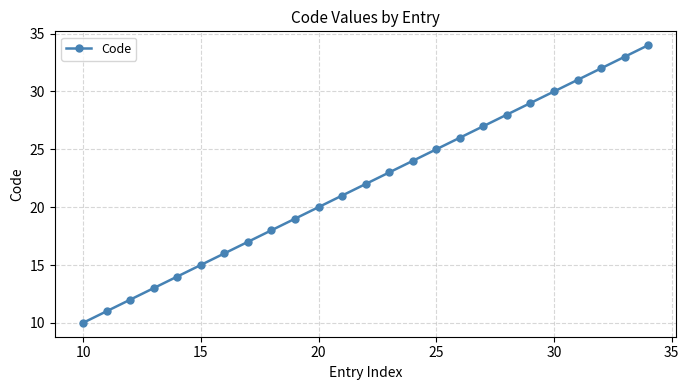

What is the difference between the maximum and minimum values?

24